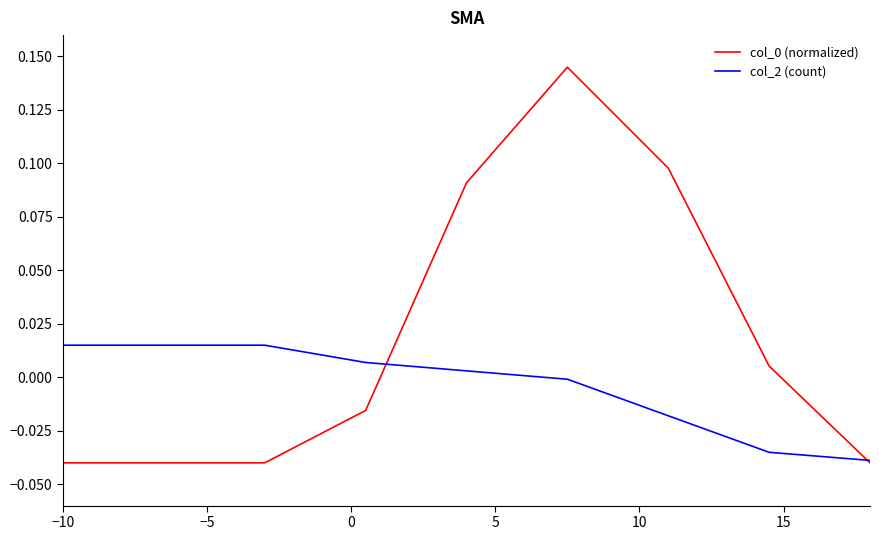

How many lines are shown in the chart?

2